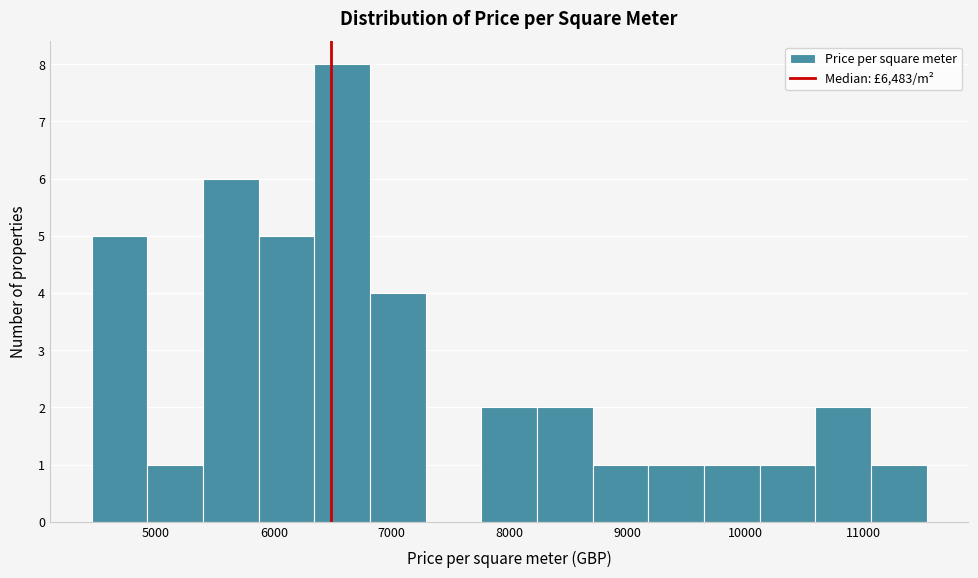

Reading left to right, transcribe this chart: for each bar, give the range it covers on the x-axis and its height. Neither the bar edges nor the heights are printed on the chart, so give them approximately, as read against the axes.

4500 to 4900: 5
4900 to 5400: 1
5400 to 5900: 6
5900 to 6300: 5
6300 to 6800: 8
6800 to 7300: 4
7300 to 7800: 0
7800 to 8200: 2
8200 to 8700: 2
8700 to 9200: 1
9200 to 9600: 1
9600 to 10100: 1
10100 to 10600: 1
10600 to 11100: 2
11100 to 11500: 1